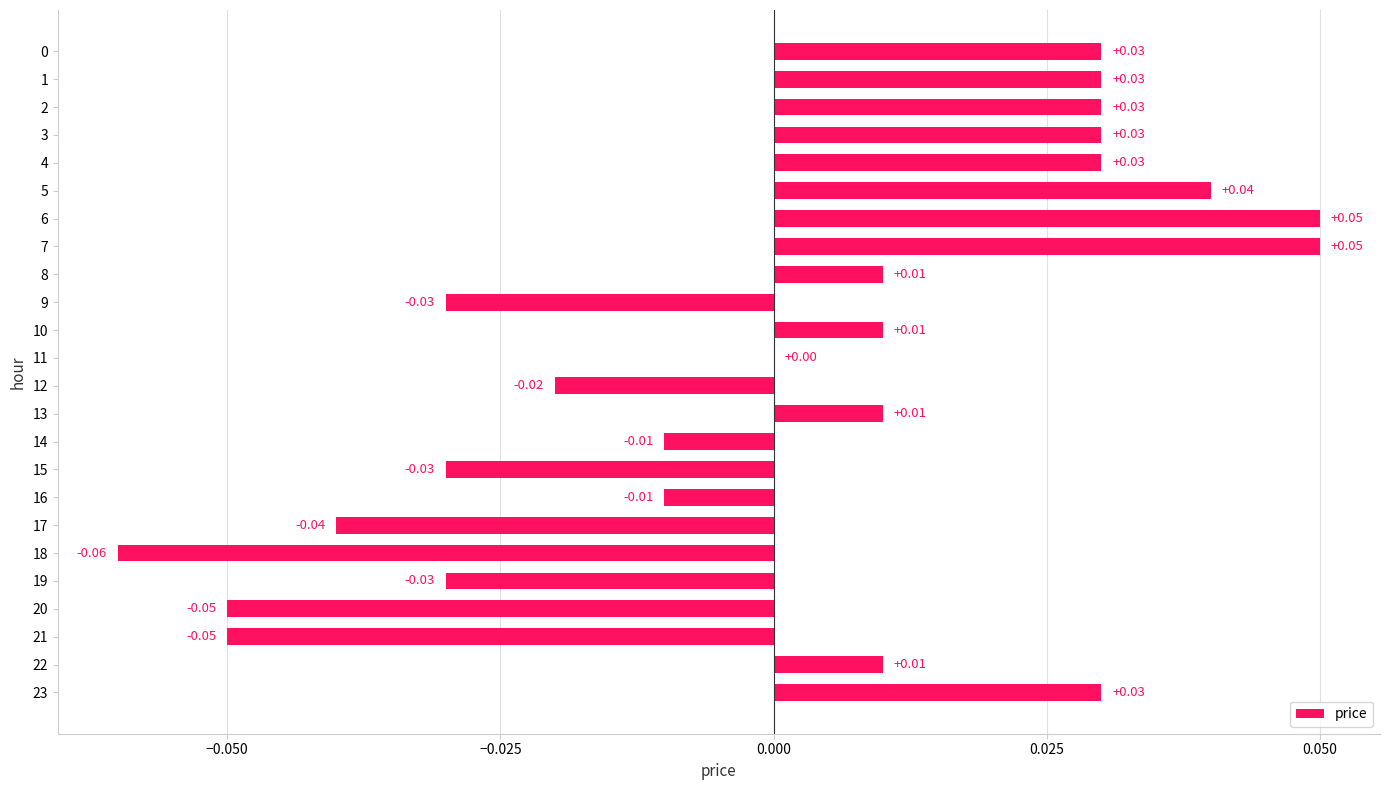

Between 18 and 14, which is larger?

14